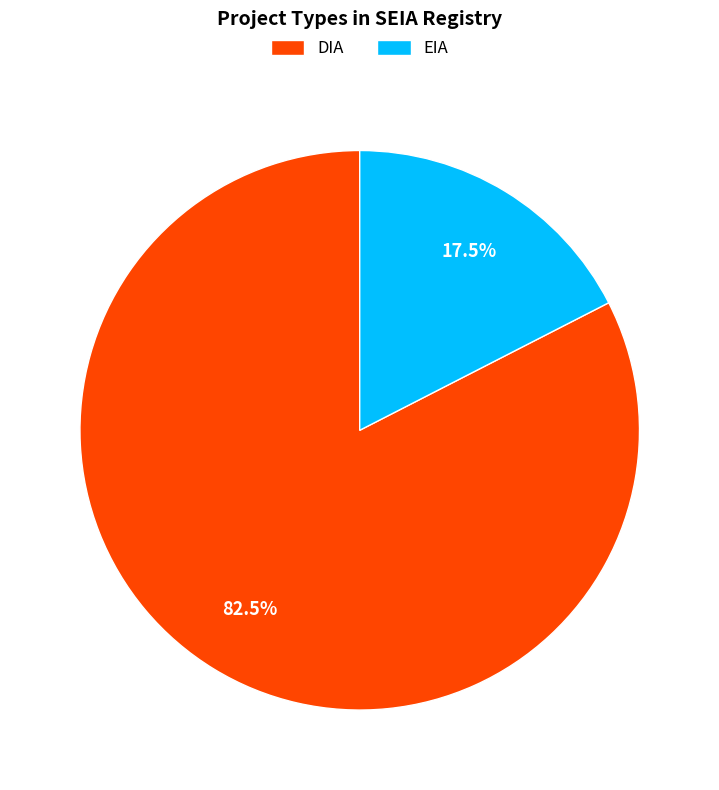

Which has a higher value, EIA or DIA?

DIA